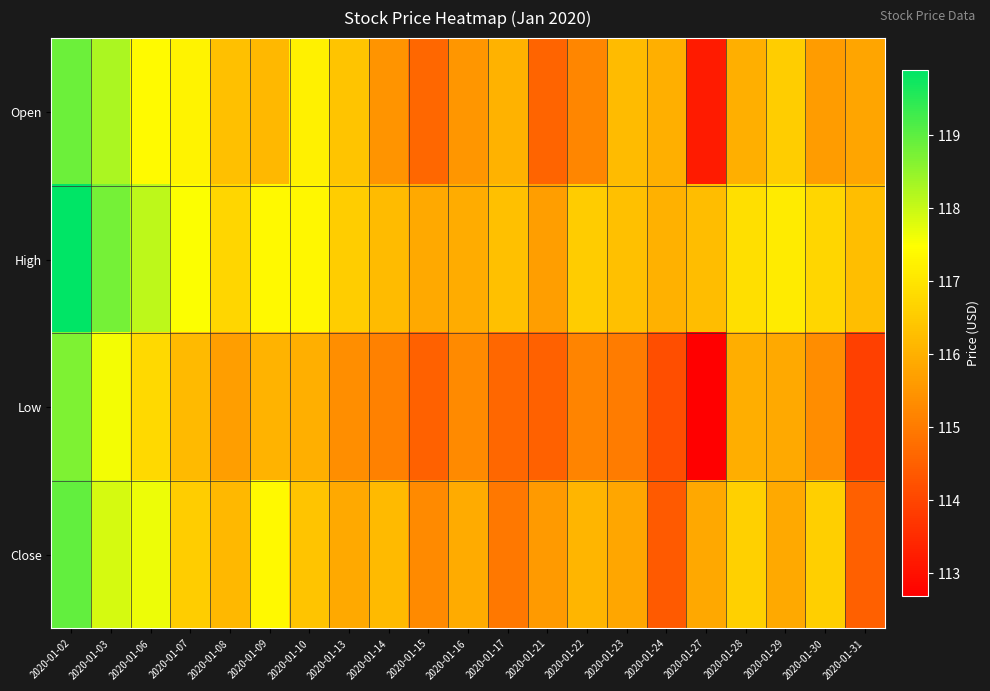

What is the total value across all series at 2020-01-09?

467.0